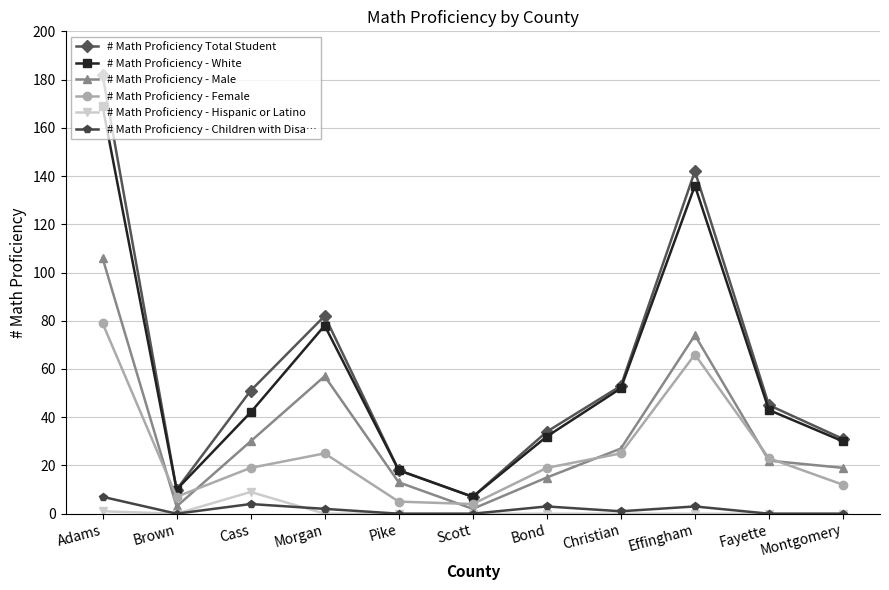

Reading left to right, what are all the values shown in this chart?

# Math Proficiency Total Student: Adams=182	Brown=10	Cass=51	Morgan=82	Pike=18	Scott=7	Bond=34	Christian=53	Effingham=142	Fayette=45	Montgomery=31
# Math Proficiency - White: Adams=169	Brown=10	Cass=42	Morgan=78	Pike=18	Scott=7	Bond=32	Christian=52	Effingham=136	Fayette=43	Montgomery=30
# Math Proficiency - Male: Adams=106	Brown=3	Cass=30	Morgan=57	Pike=13	Scott=2	Bond=15	Christian=27	Effingham=74	Fayette=22	Montgomery=19
# Math Proficiency - Female: Adams=79	Brown=7	Cass=19	Morgan=25	Pike=5	Scott=4	Bond=19	Christian=25	Effingham=66	Fayette=23	Montgomery=12
# Math Proficiency - Hispanic or Latino: Adams=1	Brown=0	Cass=9	Morgan=0	Pike=0	Scott=0	Bond=0	Christian=0	Effingham=0	Fayette=0	Montgomery=0
# Math Proficiency - Children with Disa…: Adams=7	Brown=0	Cass=4	Morgan=2	Pike=0	Scott=0	Bond=3	Christian=1	Effingham=3	Fayette=0	Montgomery=0